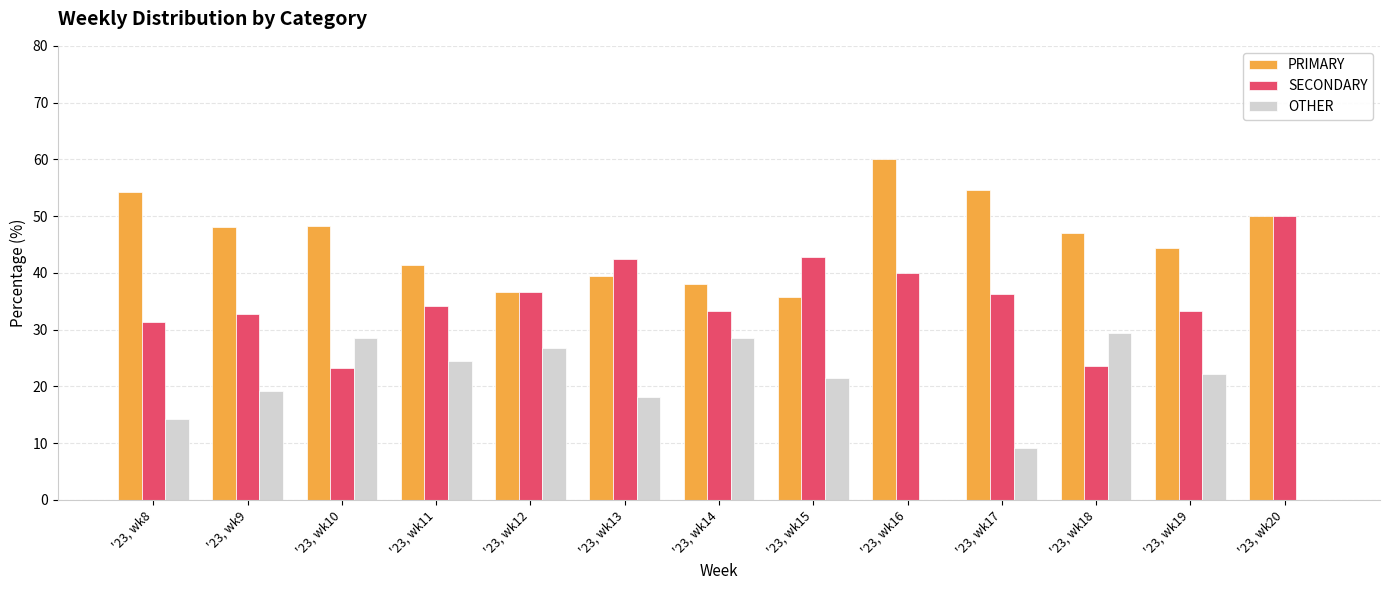

What is the greatest value displayed?

60.0